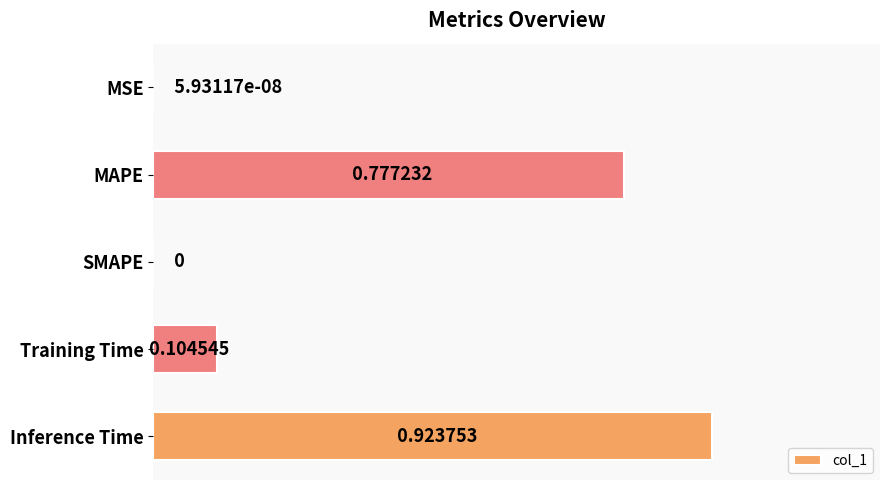

Which category has the highest value across all series?

Inference Time